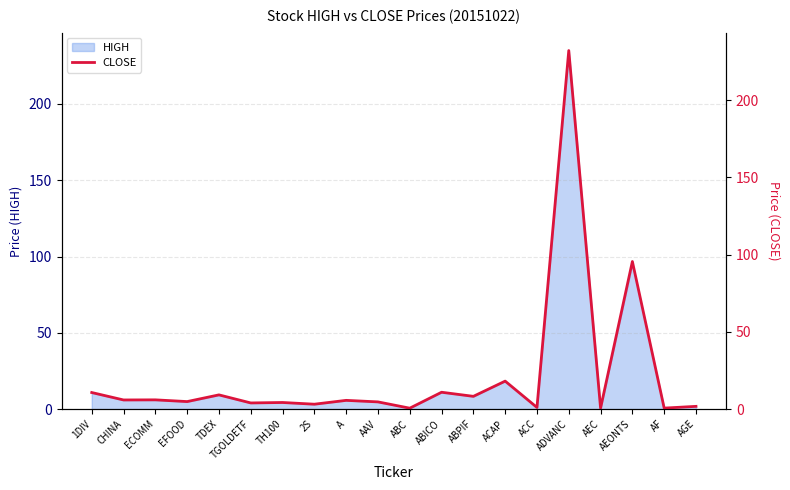

How many points are lower than both their immediate neighbors (excluding endpoints)?

9